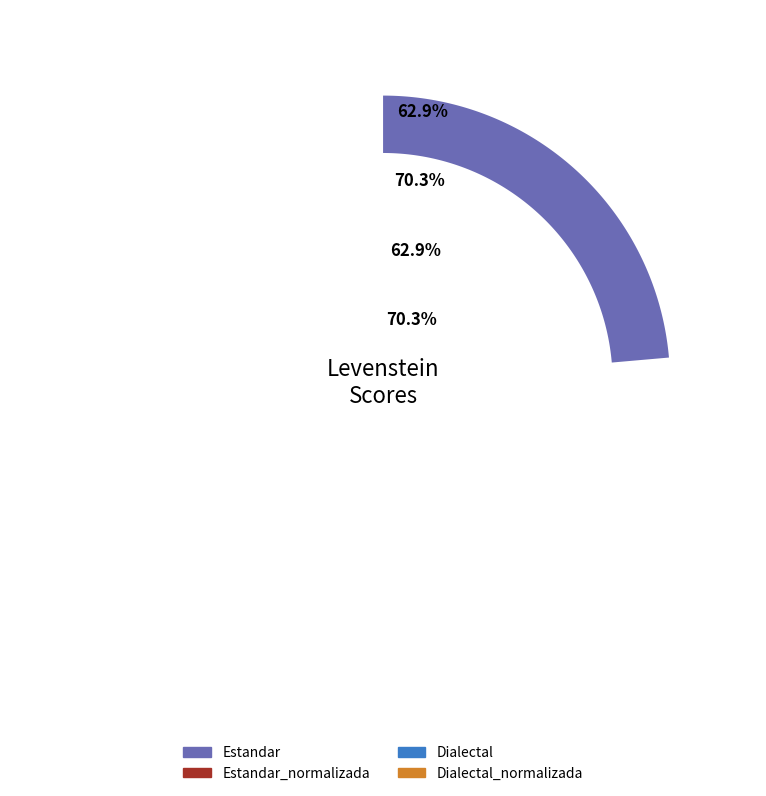

Which has a higher value, Estandar or Dialectal?

Estandar